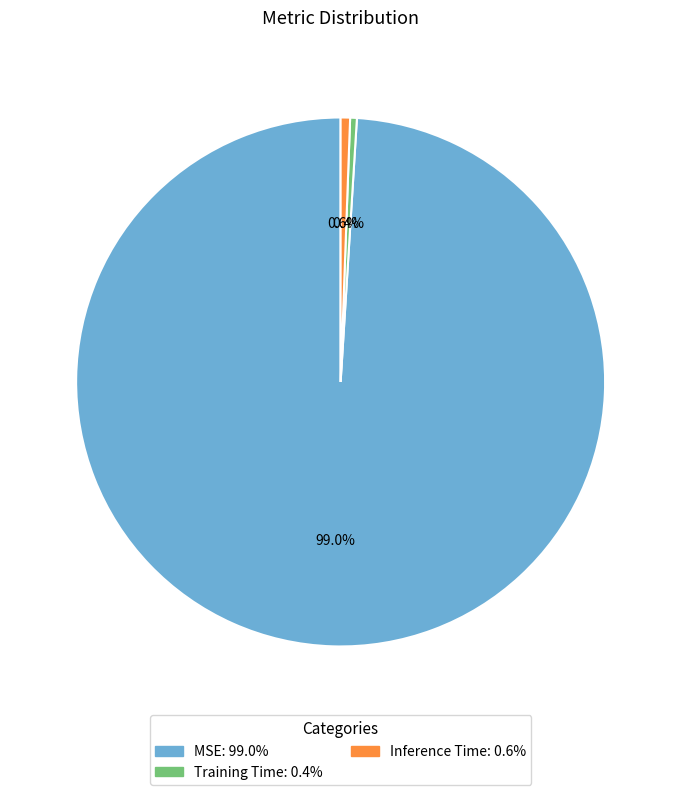

Between MSE and Inference Time, which is larger?

MSE